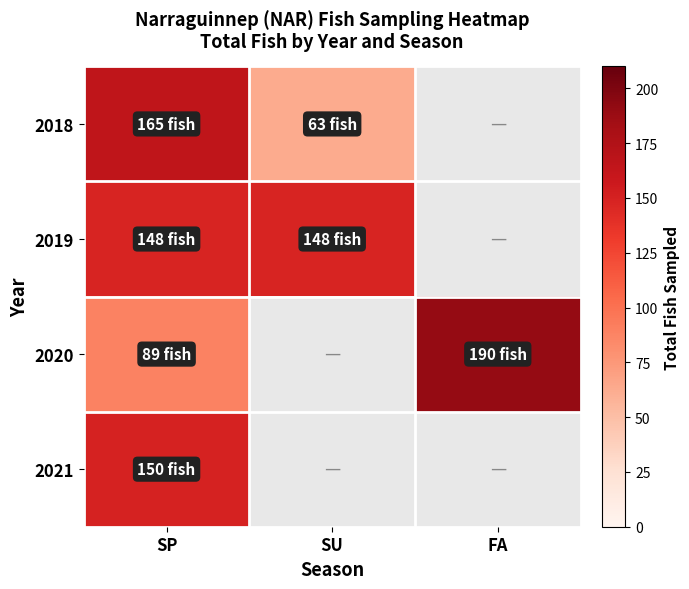

True or false: 2019 has a value of 195.4 at SU.

False